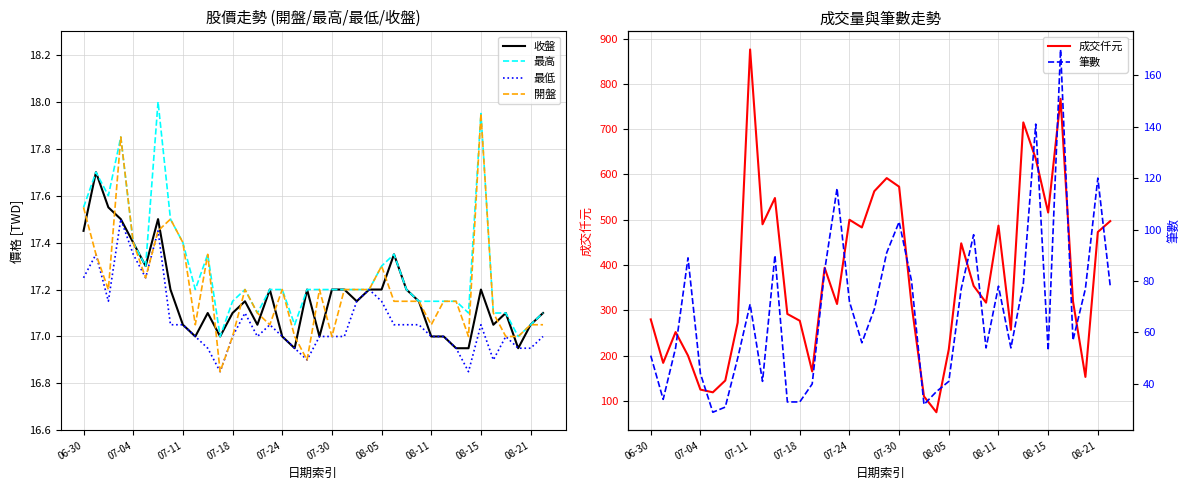

Which has a higher value, 27 or 19?

27